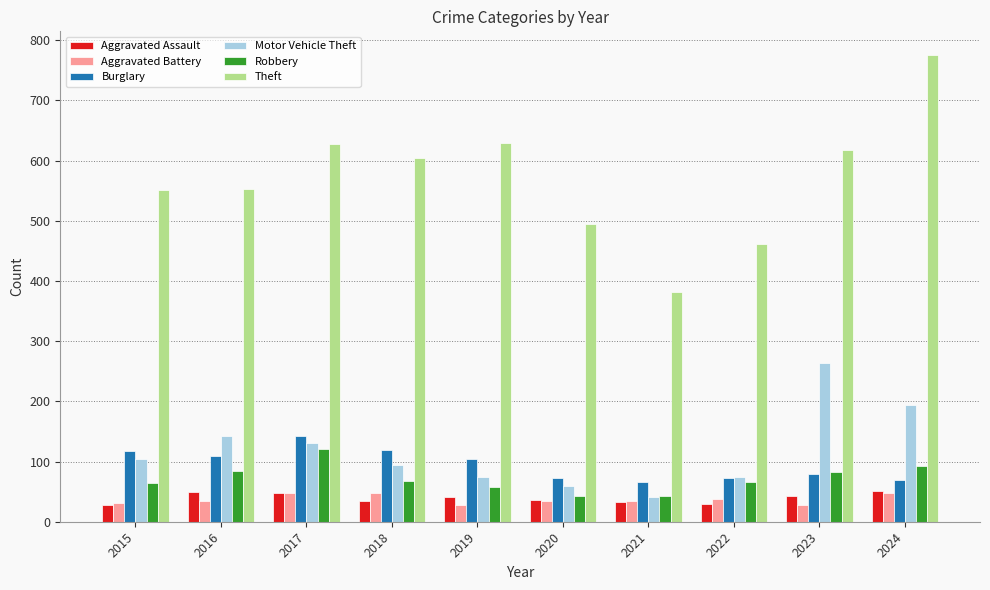

Between 2022 and 2023, which series saw the biggest shift?

Motor Vehicle Theft